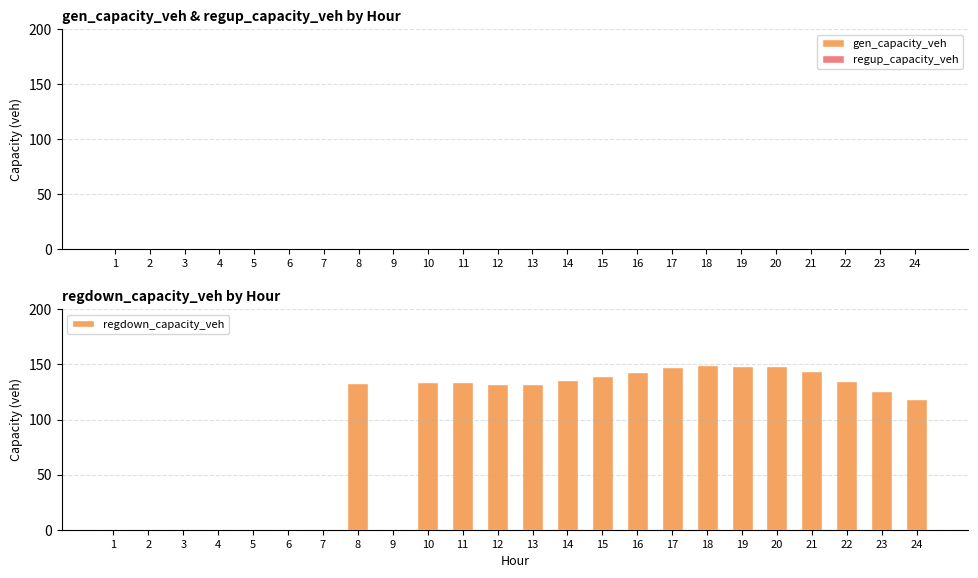

What is the maximum value shown in the chart?

149.7